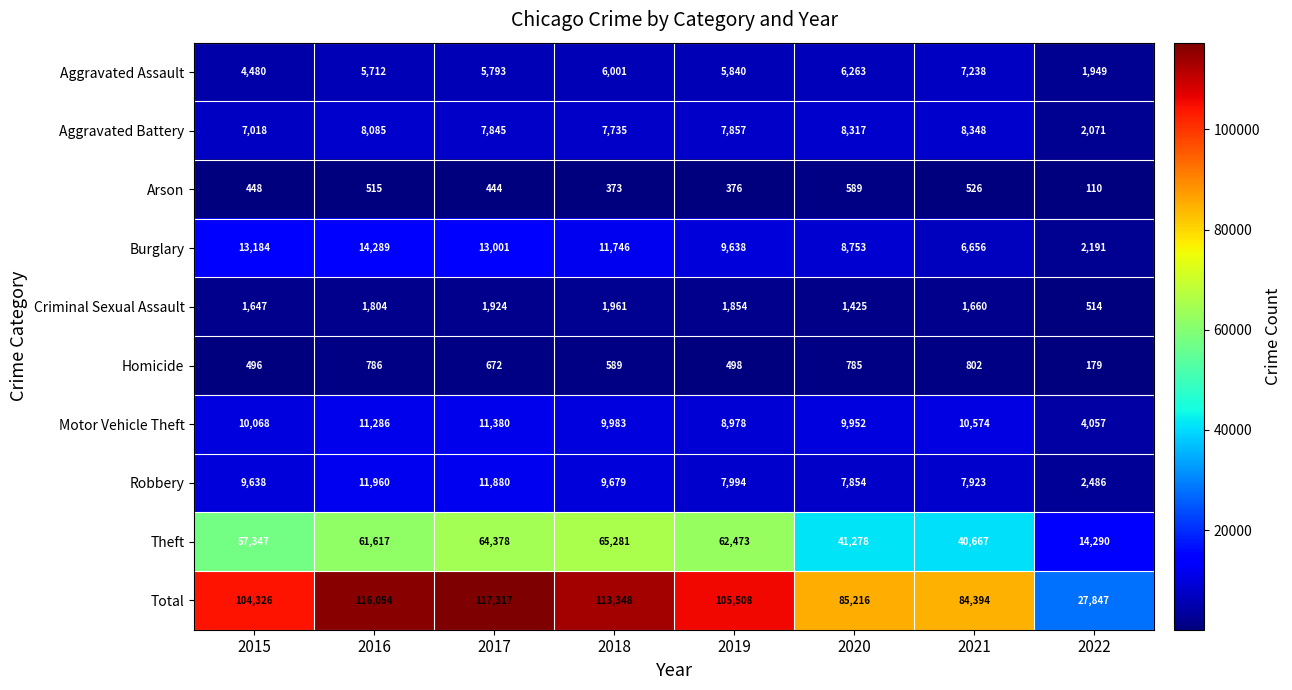

Rank the series by their maximum value, from lowest to highest.

Arson, Homicide, Criminal Sexual Assault, Aggravated Assault, Aggravated Battery, Motor Vehicle Theft, Robbery, Burglary, Theft, Total